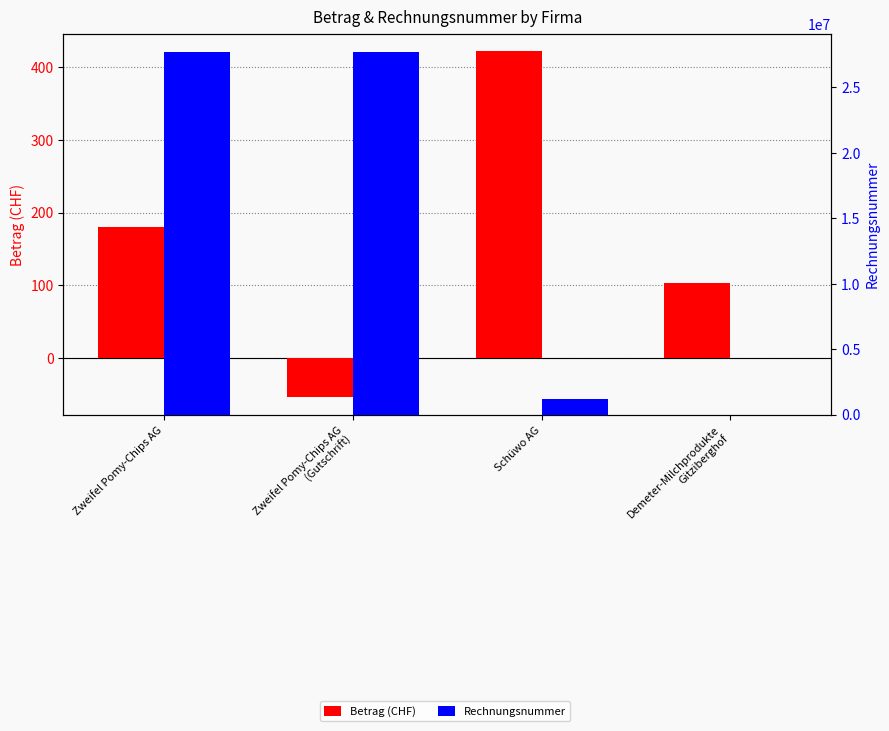

How many values in the Betrag (CHF) series are below 180?

2